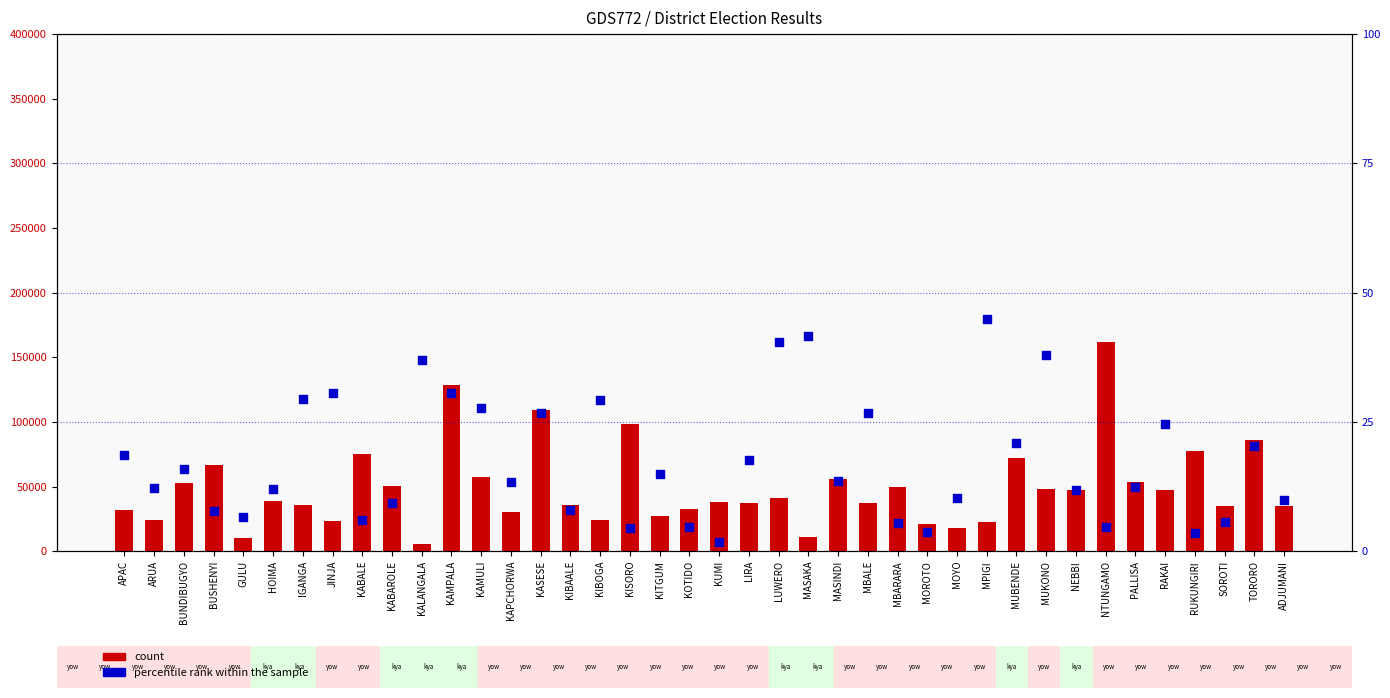

Is the value of count at MBALE greater than the value of percentile rank within the sample at KAPCHORWA?

Yes